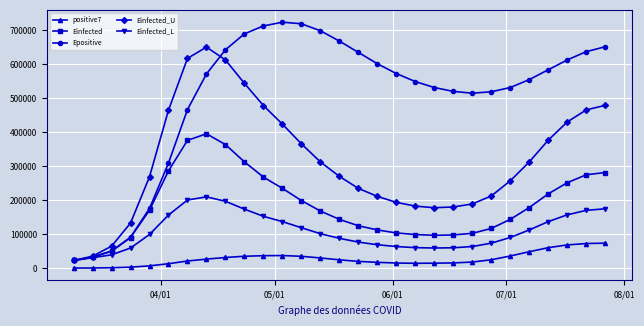

Rank the series by their average value, from lowest to highest.

positive7, Einfected_L, Einfected, Einfected_U, Epositive